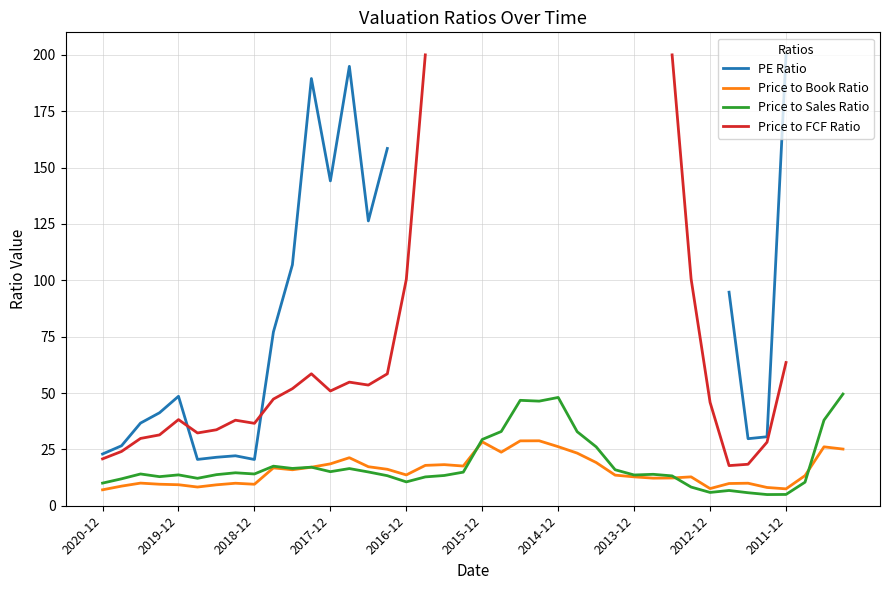

In PE Ratio, how many points are lower than both neighbors (excluding endpoints)?

5